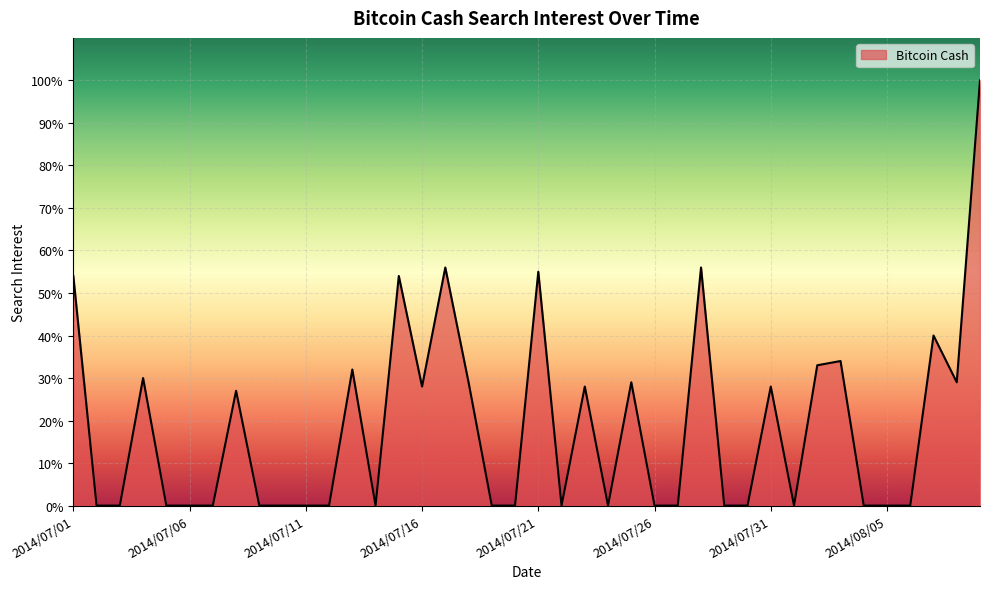

What is the difference between the maximum and minimum values?

100